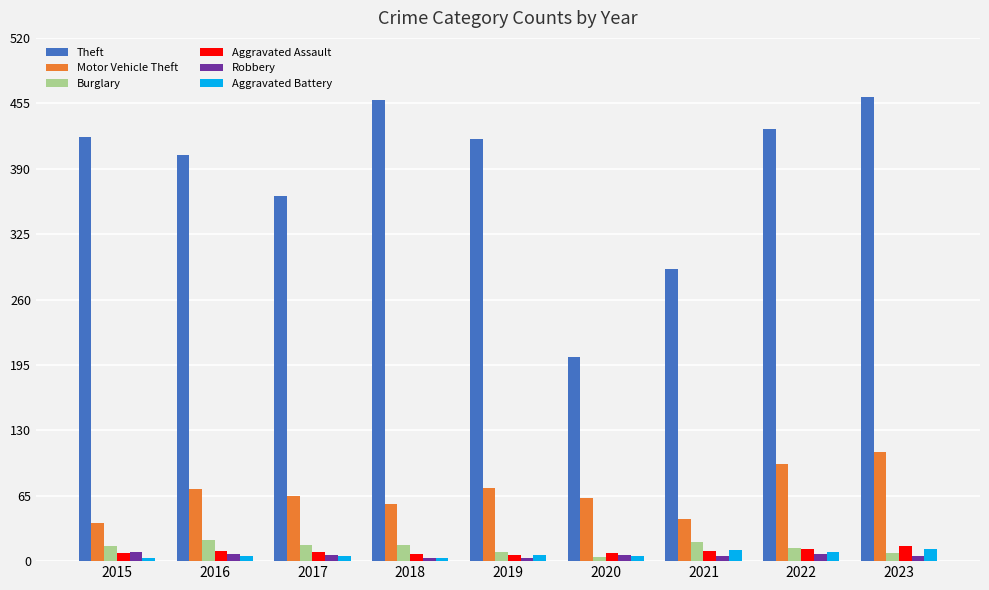

The Theft series shows 698 at 2022. True or false?

False